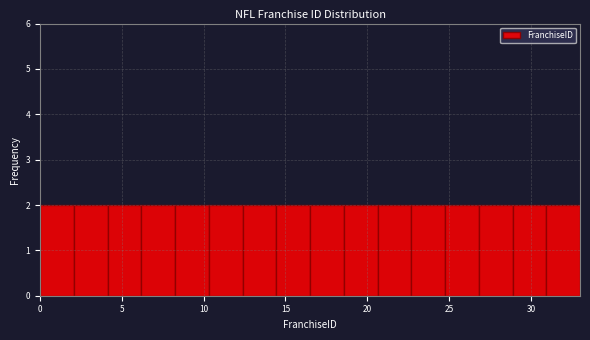

Reading left to right, transcribe this chart: for each bar, give the range it covers on the x-axis and its height. Neither the bar edges nor the heights are printed on the chart, so give them approximately, as read against the axes.

0.0 to 2.0: 2
2.0 to 4.0: 2
4.0 to 6.0: 2
6.0 to 8.5: 2
8.5 to 10.5: 2
10.5 to 12.5: 2
12.5 to 14.5: 2
14.5 to 16.5: 2
16.5 to 18.5: 2
18.5 to 20.5: 2
20.5 to 22.5: 2
22.5 to 25.0: 2
25.0 to 27.0: 2
27.0 to 29.0: 2
29.0 to 31.0: 2
31.0 to 33.0: 2